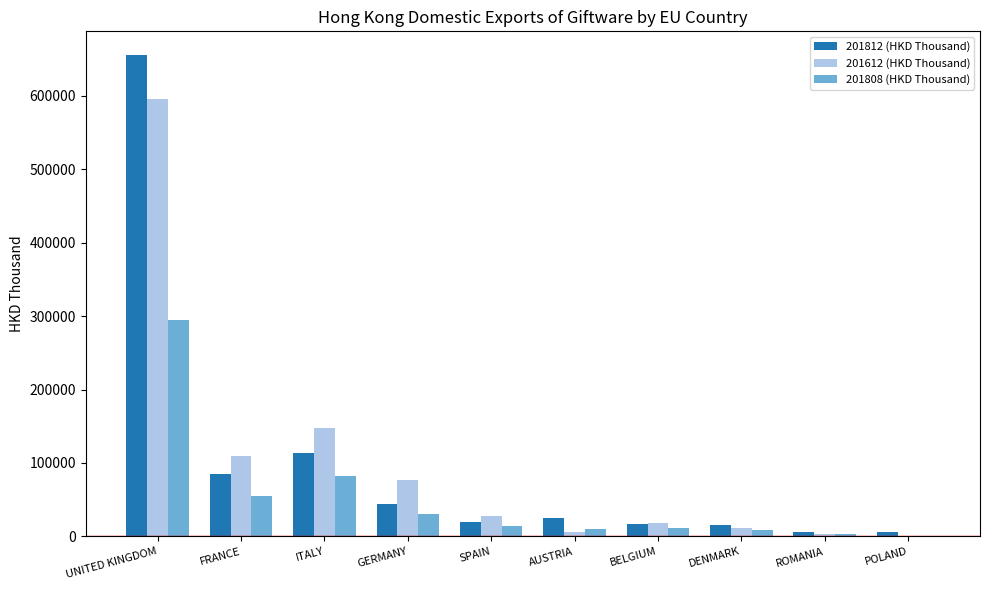

At which label does 201808 (HKD Thousand) first exceed 13944?

UNITED KINGDOM